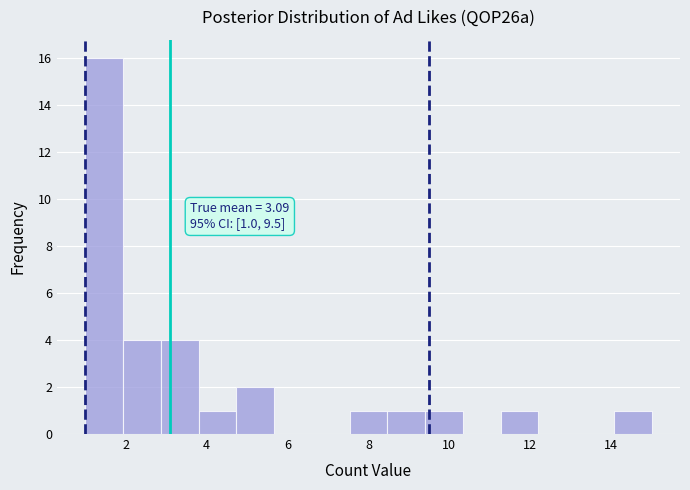

Over which range of the x-axis is the bar tallest?

1.0 to 2.0